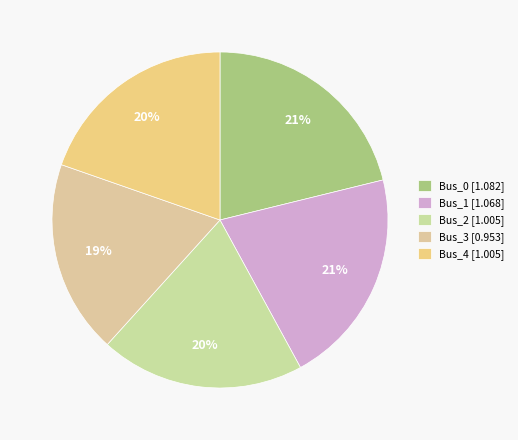

How many segments does this pie chart have?

5